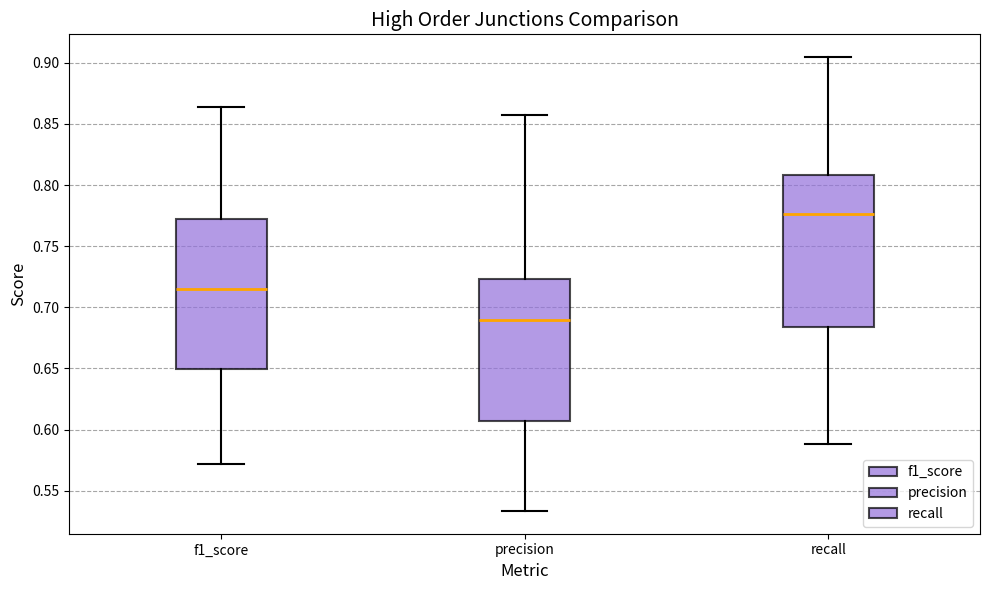

Which box has the highest median line?

recall